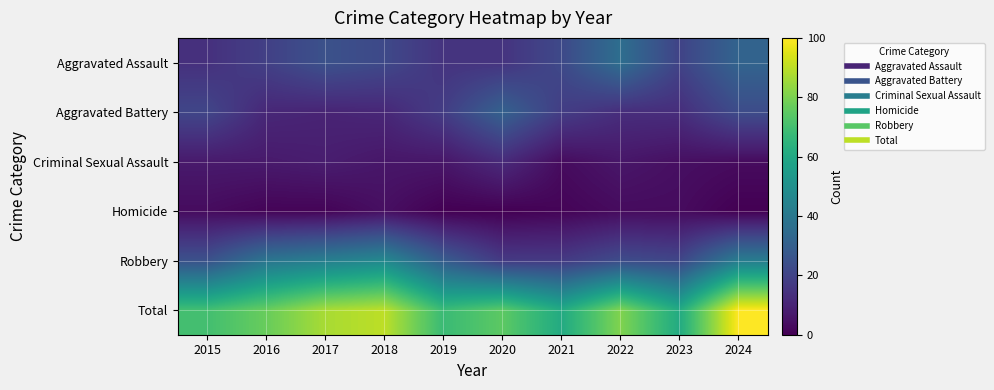

How many categories are shown in the chart?

10